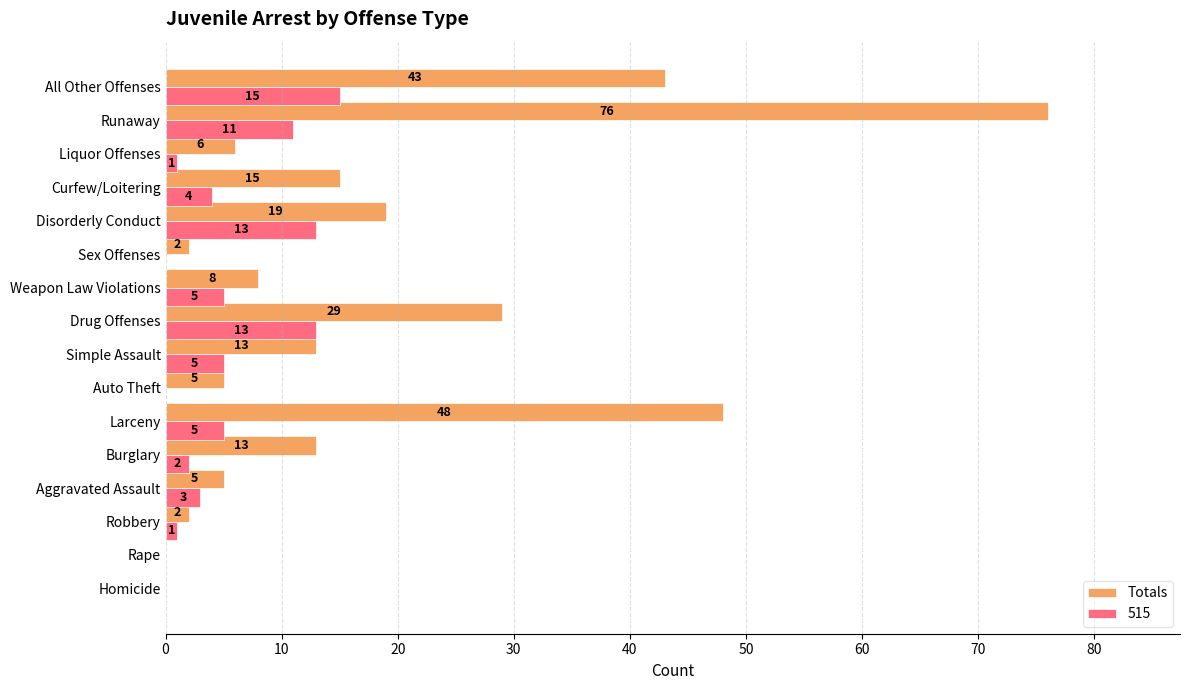

The value of Totals at Curfew/Loitering is 21. True or false?

False